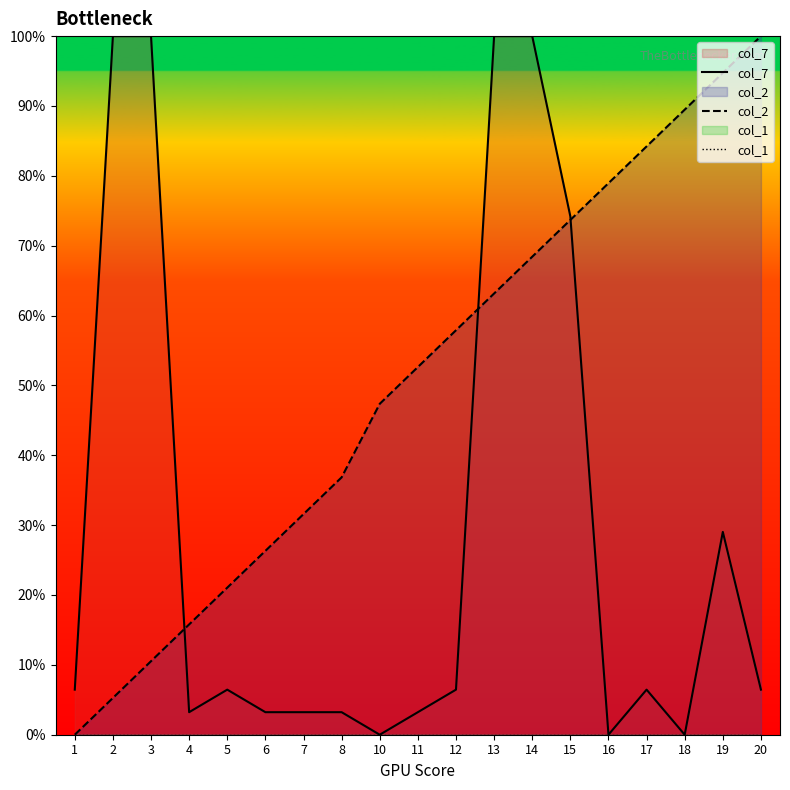

Which series changed the most between 1 and 7?

col_2